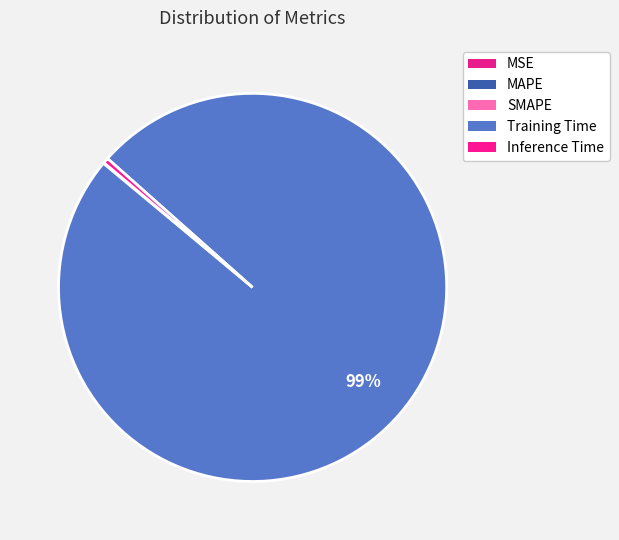

How many slices are in this pie chart?

5